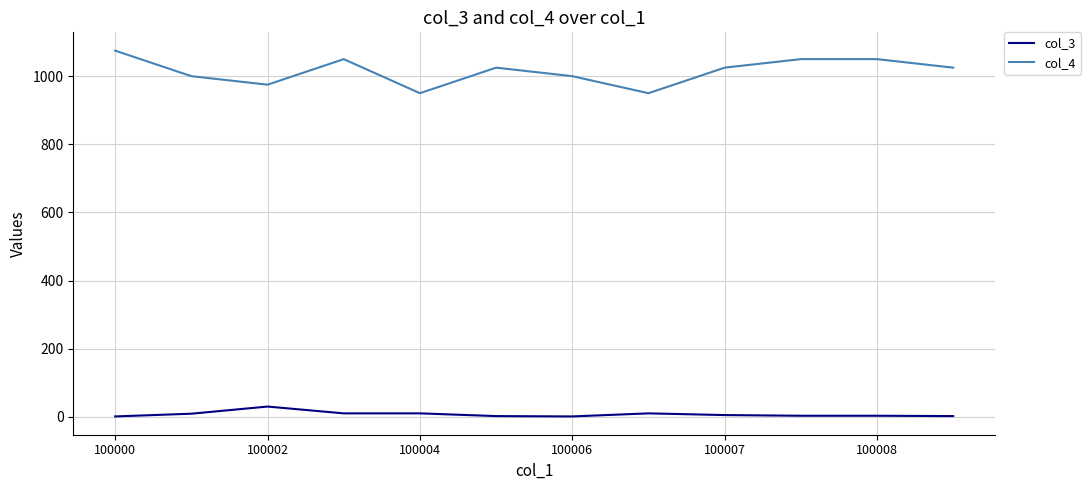

Which series has the largest total across all categories?

col_4